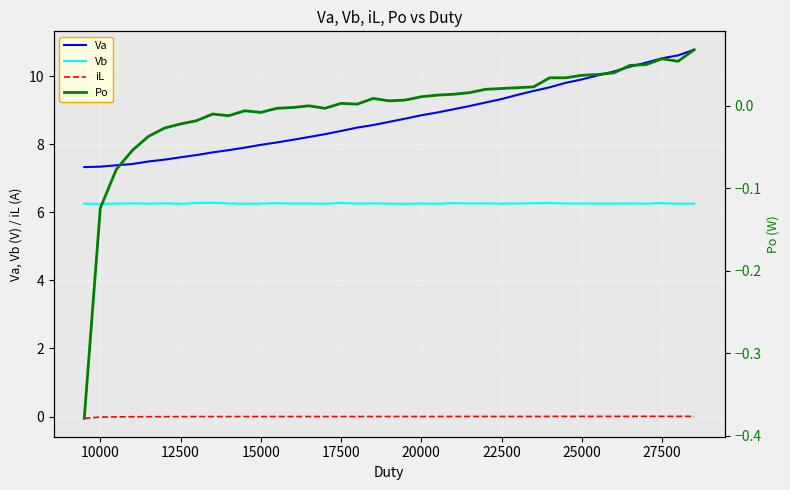

True or false: Va and Vb cross at least once.

False